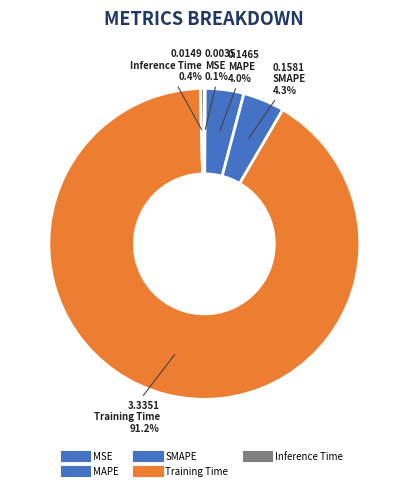

How many slices are in this pie chart?

5